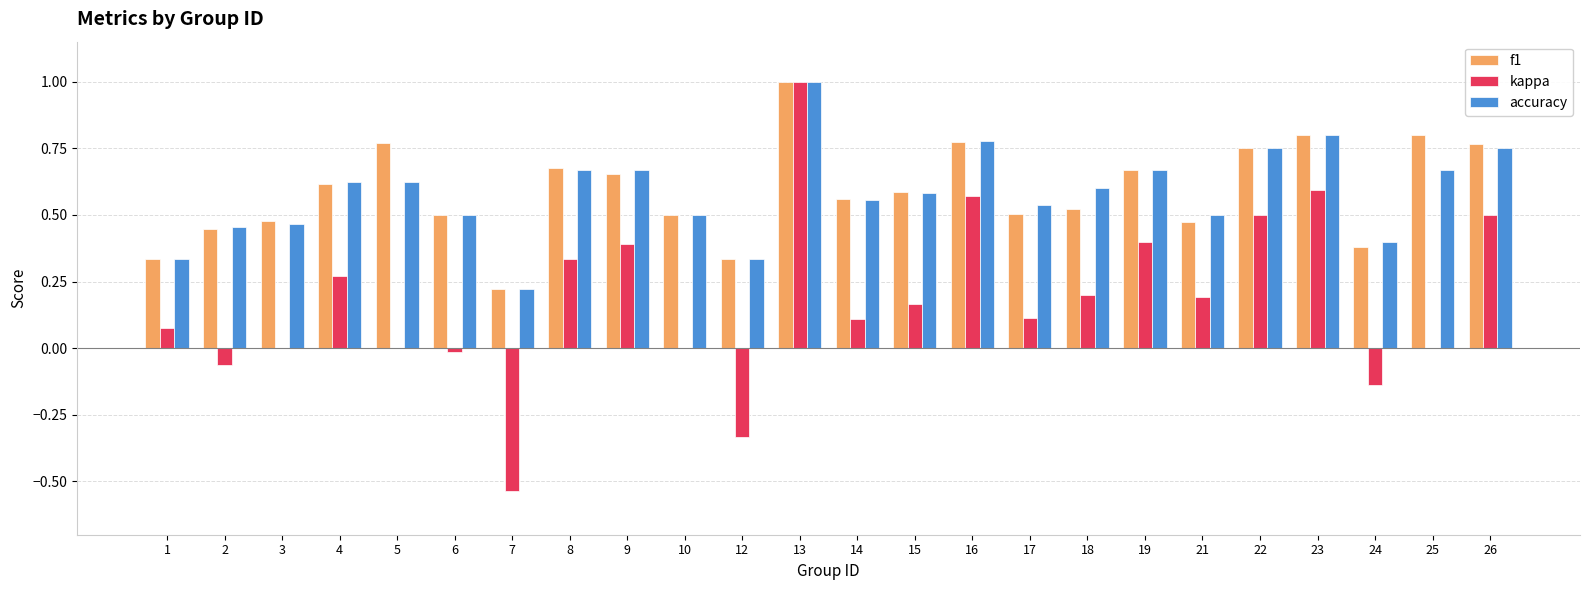

Which category has the highest value in the kappa series?

13